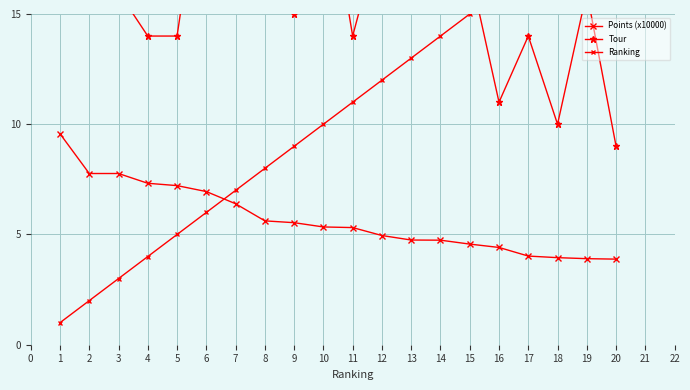

Reading left to right, what are all the values shown in this chart?

Points (x10000): 9.6	7.8	7.8	7.3	7.2	6.9	6.4	5.6	5.5	5.3	5.3	5.0	4.7	4.7	4.6	4.4	4.0	3.9	3.9	3.9
Tour: 18.0	23.0	16.0	14.0	14.0	23.0	21.0	19.0	15.0	22.0	14.0	19.0	22.0	25.0	17.0	11.0	14.0	10.0	16.0	9.0
Ranking: 1.0	2.0	3.0	4.0	5.0	6.0	7.0	8.0	9.0	10.0	11.0	12.0	13.0	14.0	15.0	16.0	17.0	18.0	19.0	20.0